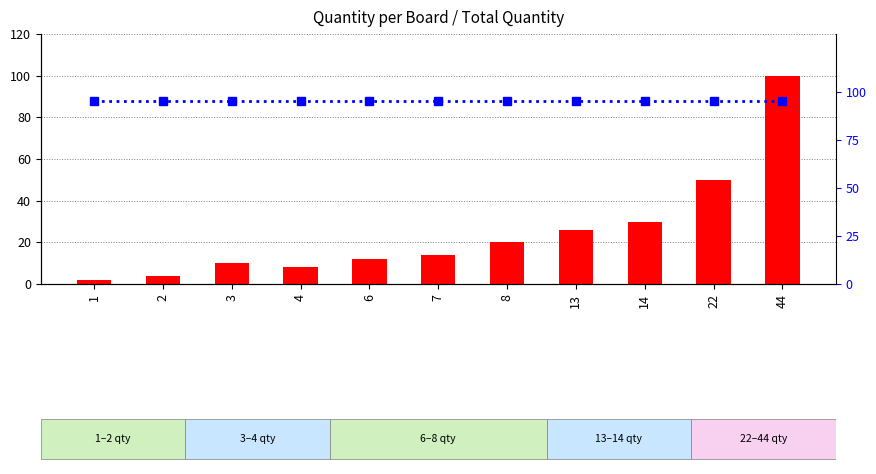

What is the minimum value shown in the chart?

2